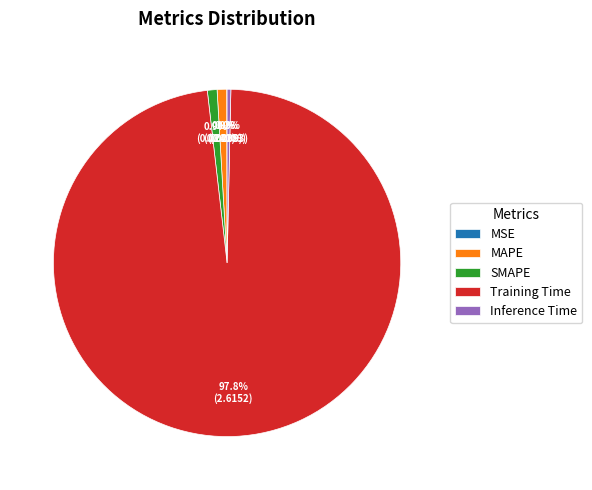

What percentage is NOT represented by MAPE?

99.1%